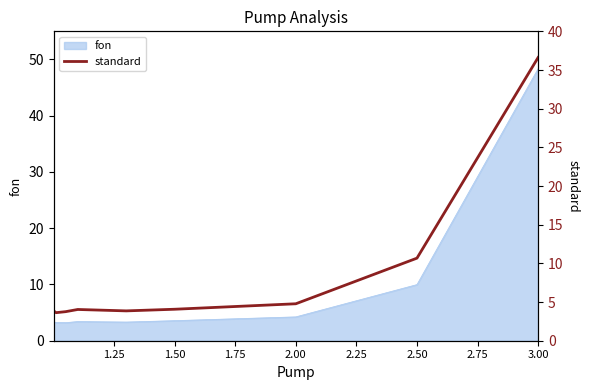

Is it true that fon equals 10.0 at 2.50?

True